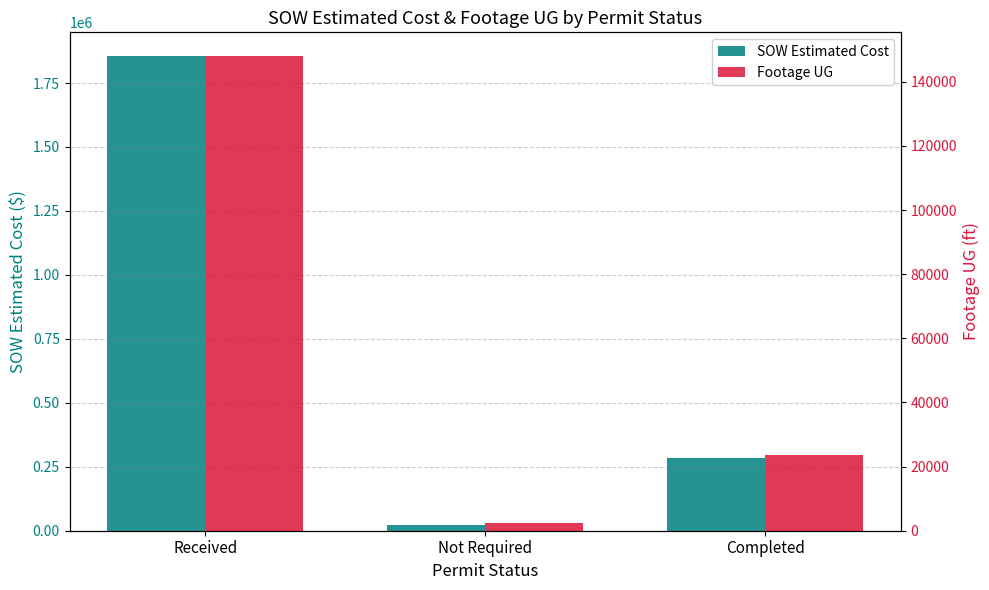

True or false: SOW Estimated Cost has a value of 128471.7 at Completed.

False